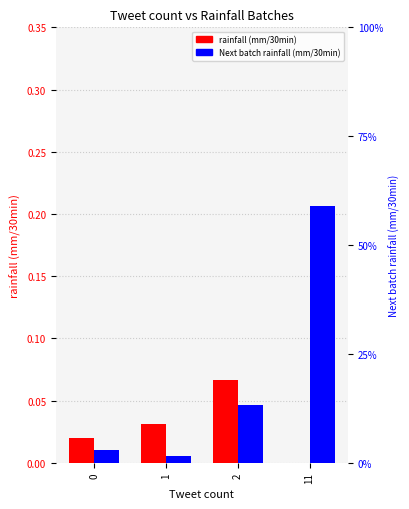

True or false: rainfall (mm/30min) has a value of 0.0 at 1.

True